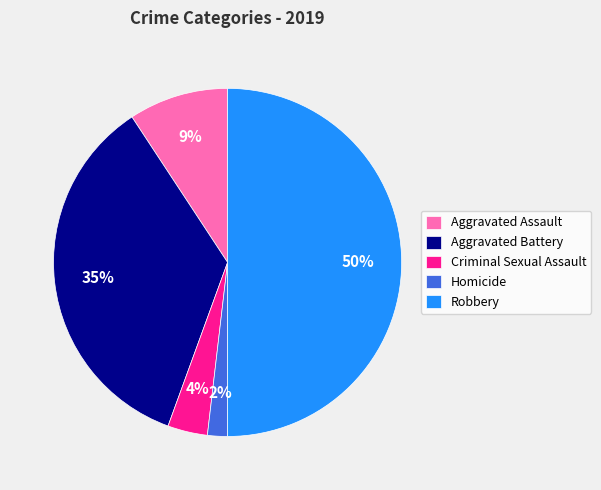

To the nearest percent, what is the difference between the Robbery and Criminal Sexual Assault slice percentages?

46%